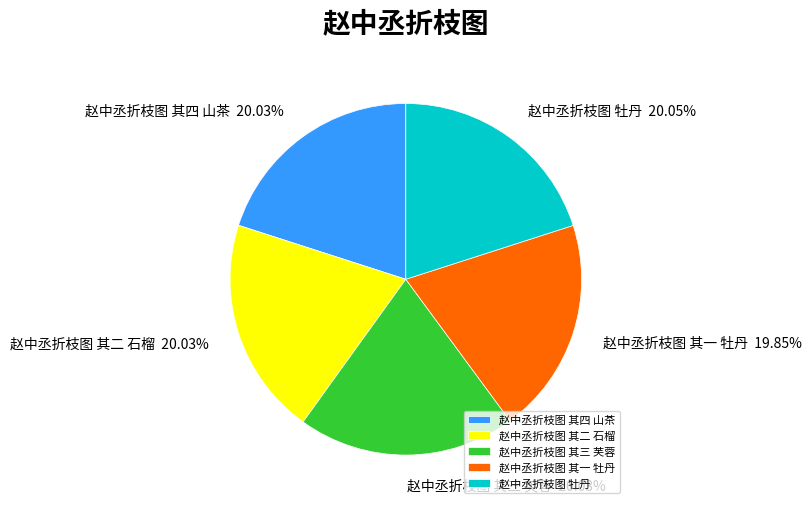

What is the total percentage of 赵中丞折枝图 其四 山茶 and 赵中丞折枝图 牡丹?

40.1%